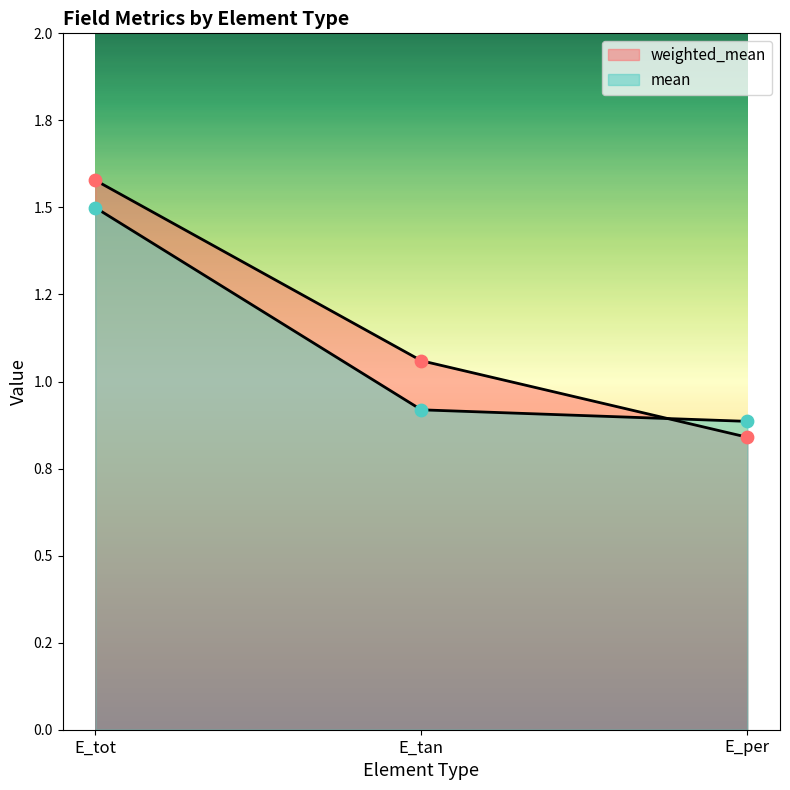

Which series contains the lowest Y value?

weighted_mean